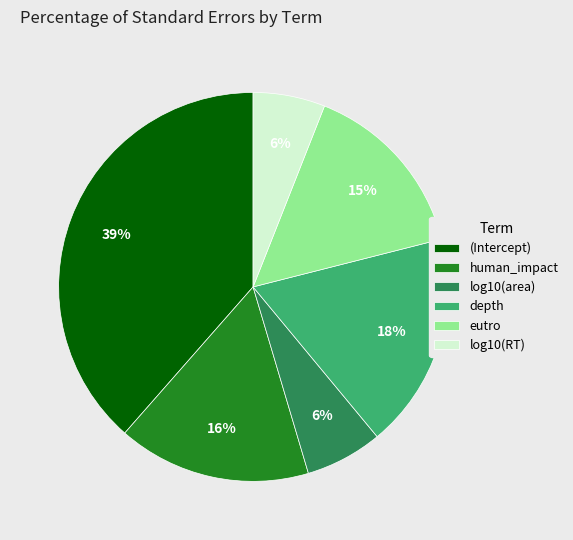

Is there a majority slice in this chart?

No